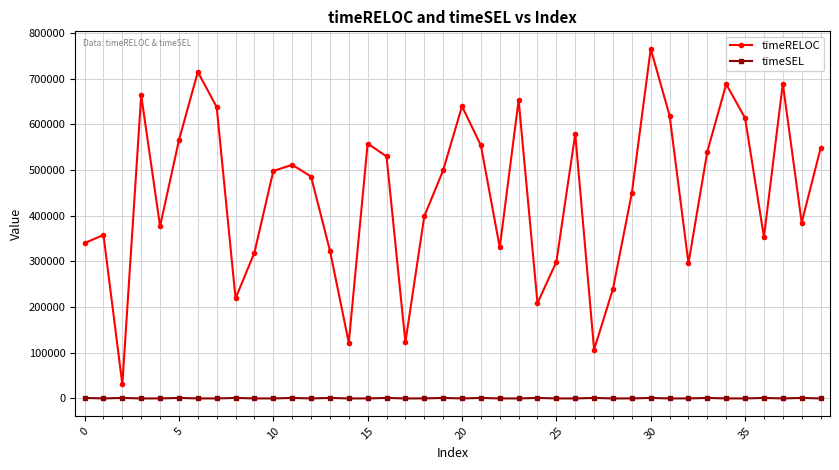

True or false: timeSEL has more than 0 interior local peaks.

True